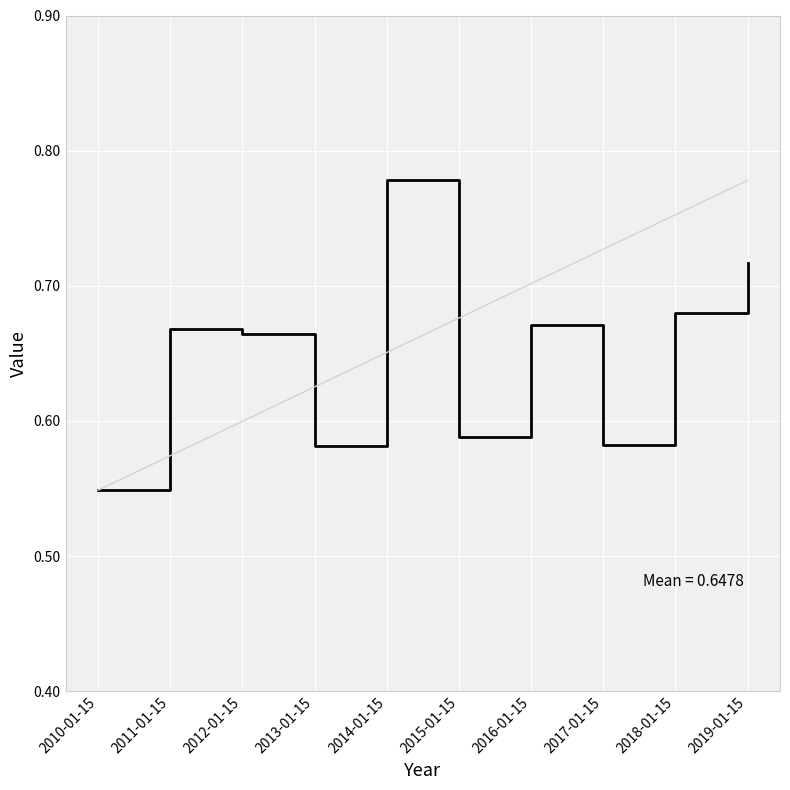

Between 2019-01-15 and 2018-01-15, which is larger?

2019-01-15